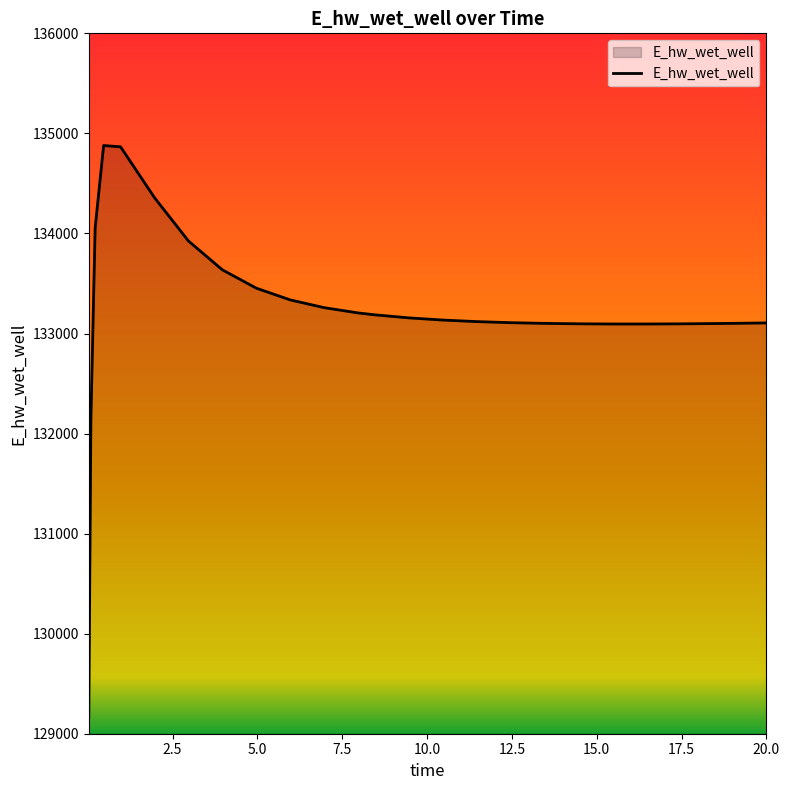

What is the difference between the maximum and minimum values?

5715.0